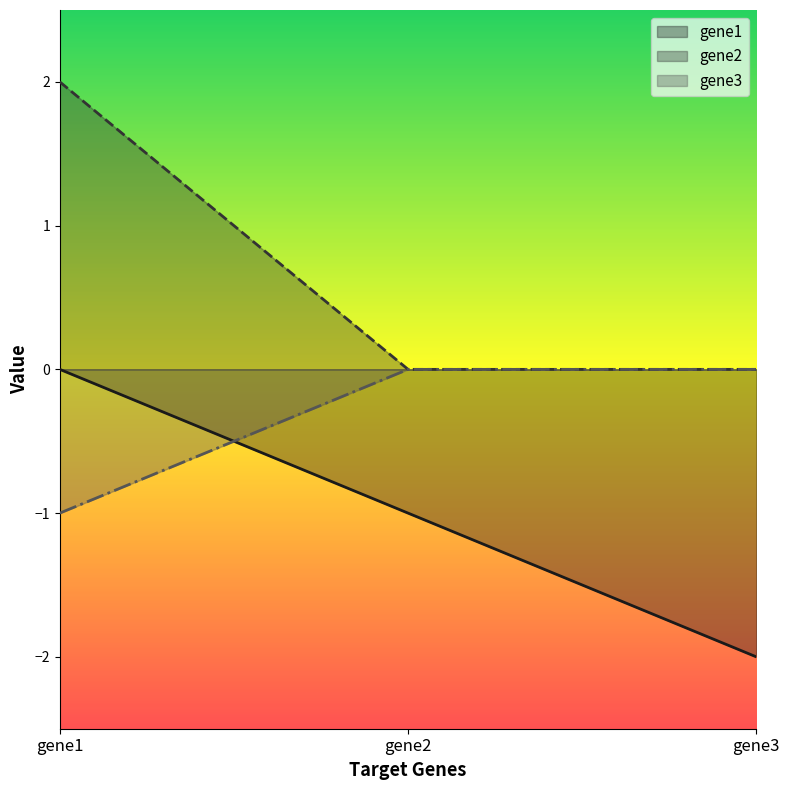

What is the sum of all gene2 values?

2